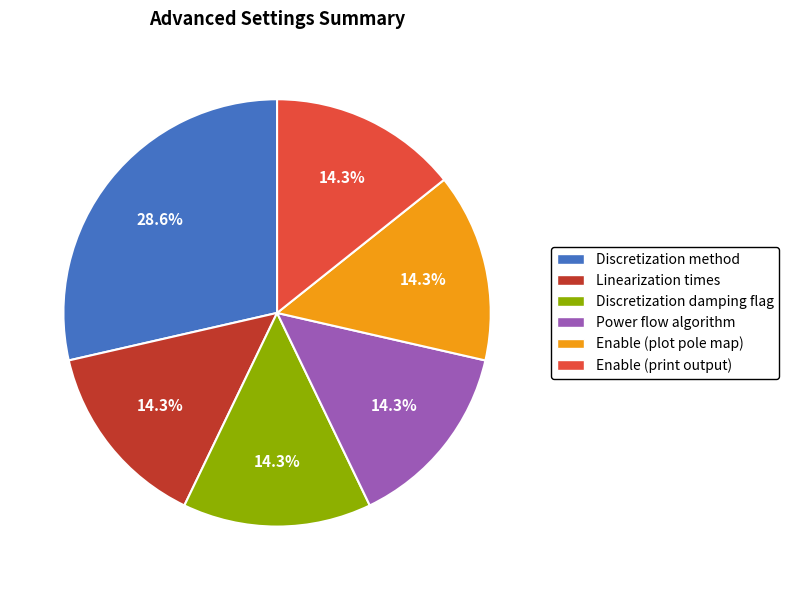

Is there a majority slice in this chart?

No